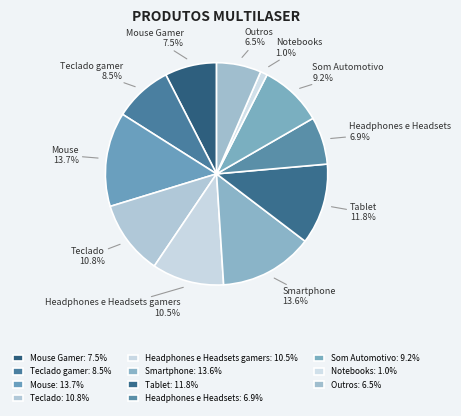

To the nearest percent, what is the average slice percentage?

9%